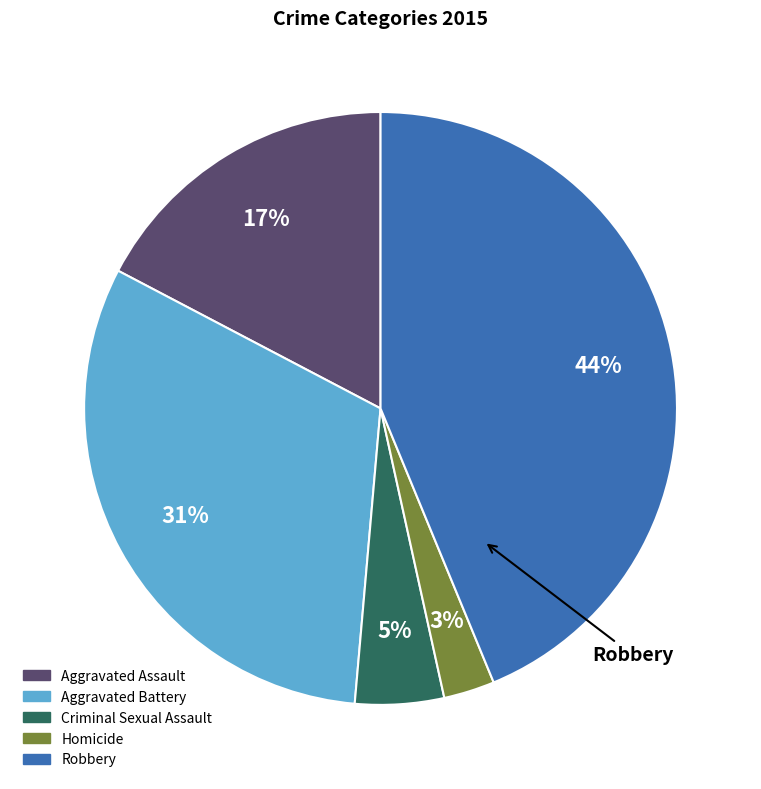

Is there a majority slice in this chart?

No